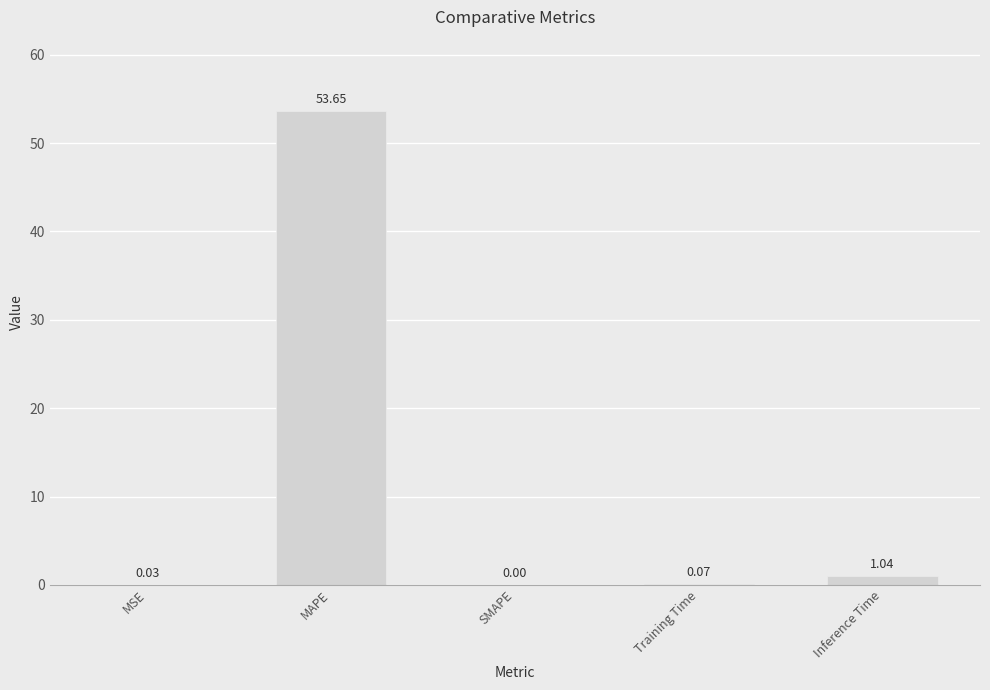

Which has a higher value, SMAPE or MSE?

MSE